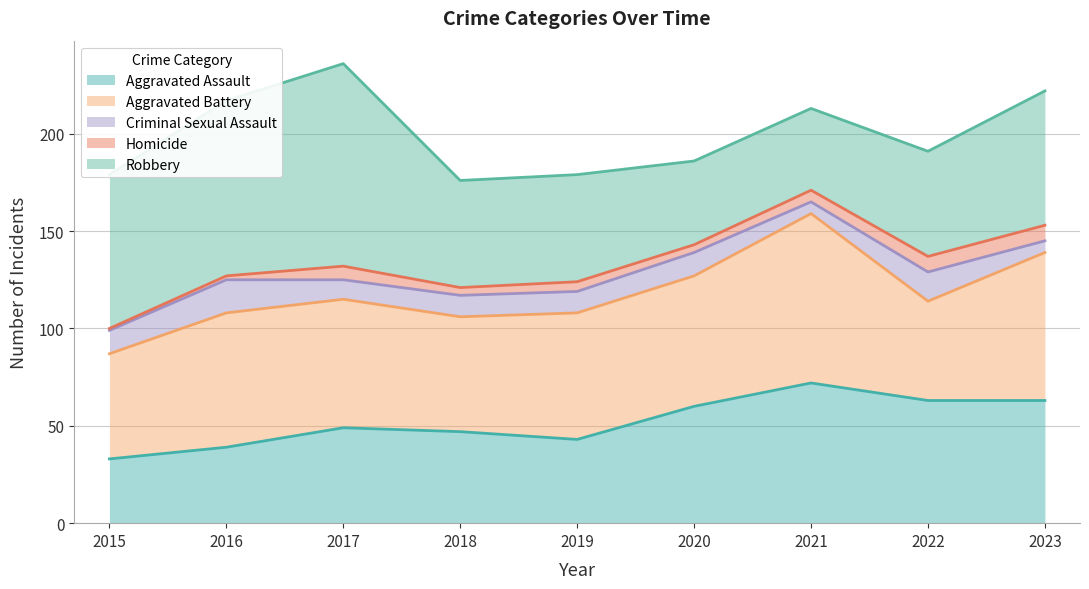

Which category has the lowest value in the Aggravated Assault series?

2015